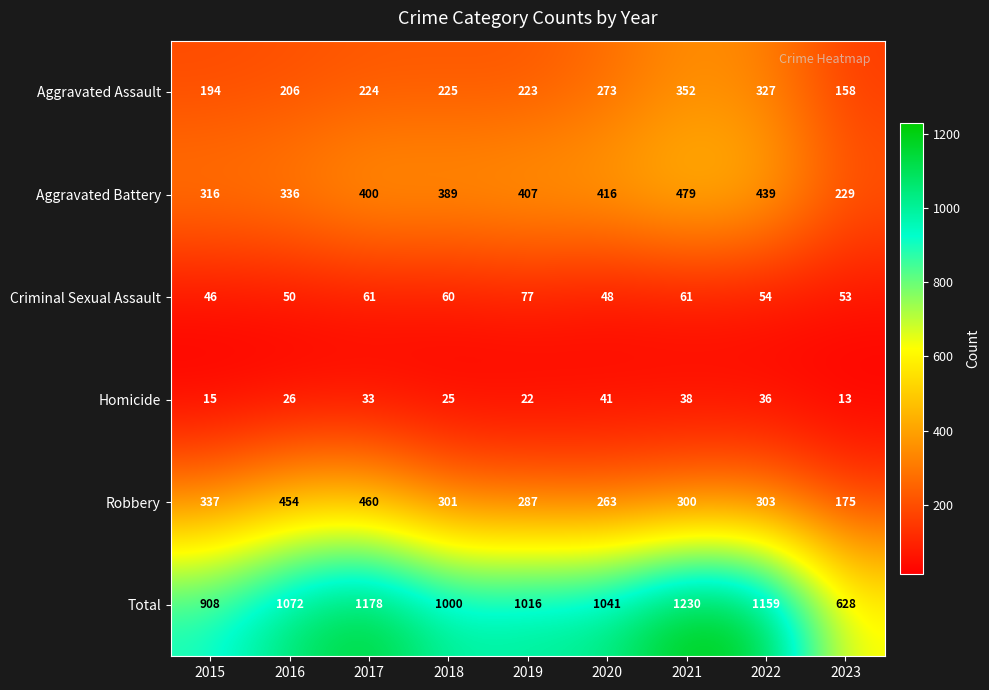

What value does the Total series have at 2023, to the nearest 10?

630